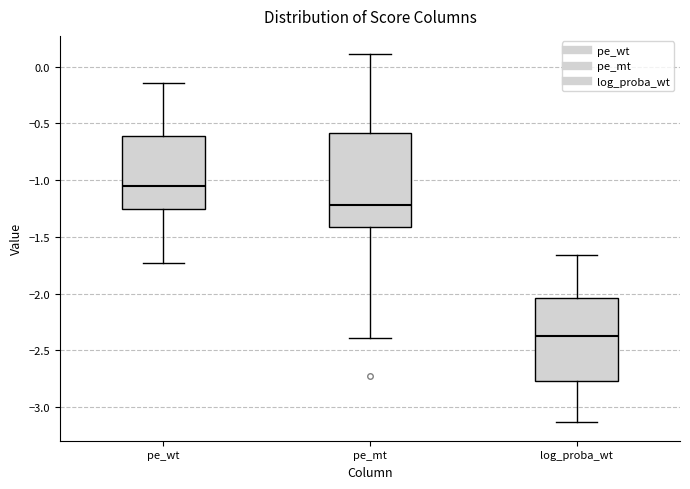

Where is the upper edge of the box for pe_mt on the y-axis? The values are not printed on the chart, so give them approximately, as read against the axis.

-0.60